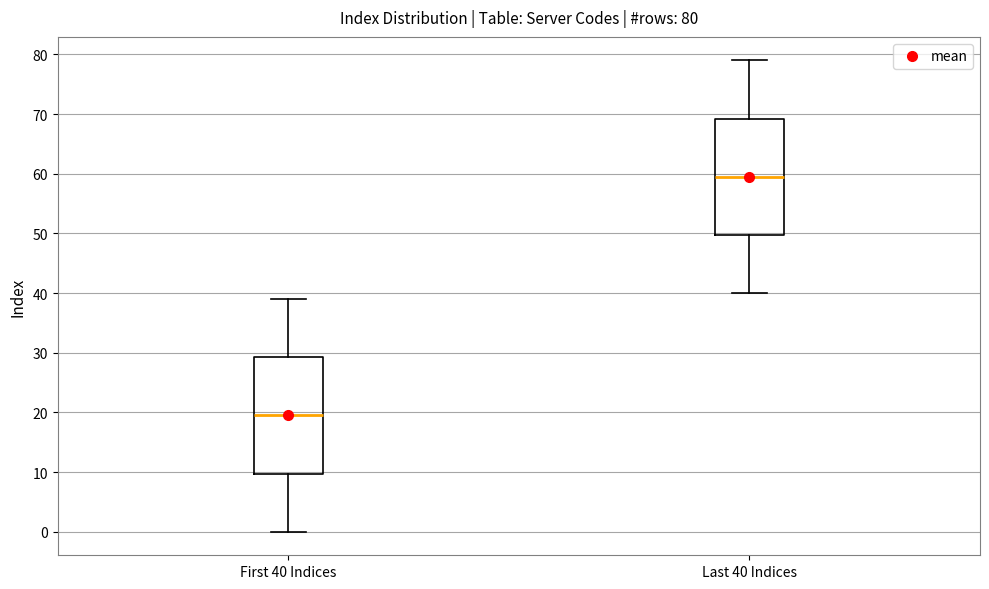

Which box has the highest median line?

Last 40 Indices